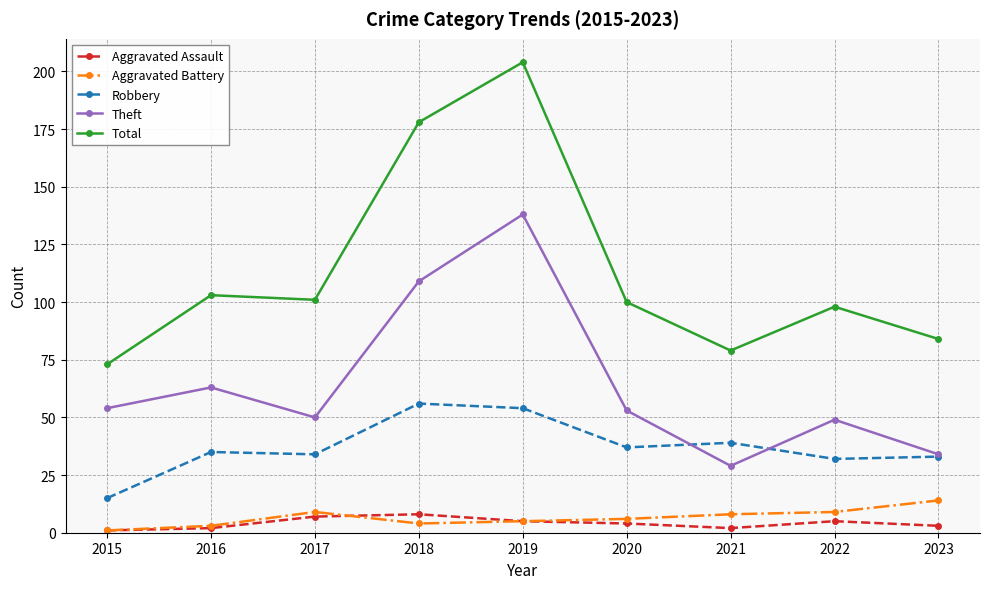

Count the number of data series in this chart.

5